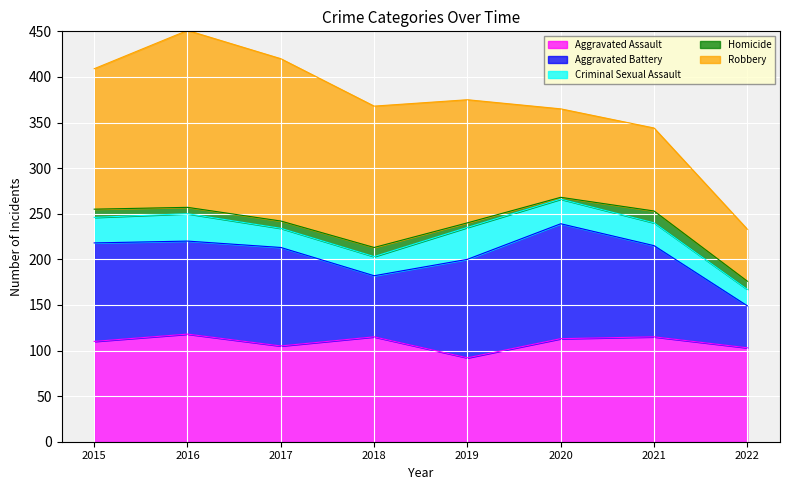

Reading right to left, extract all data points from this chart.

Aggravated Assault: 2022=103	2021=115	2020=113	2019=92	2018=115	2017=105	2016=118	2015=110
Aggravated Battery: 2022=46	2021=100	2020=126	2019=108	2018=67	2017=108	2016=102	2015=108
Criminal Sexual Assault: 2022=18	2021=25	2020=27	2019=35	2018=21	2017=21	2016=30	2015=28
Homicide: 2022=9	2021=13	2020=2	2019=5	2018=10	2017=8	2016=7	2015=9
Robbery: 2022=57	2021=91	2020=97	2019=135	2018=155	2017=178	2016=194	2015=154